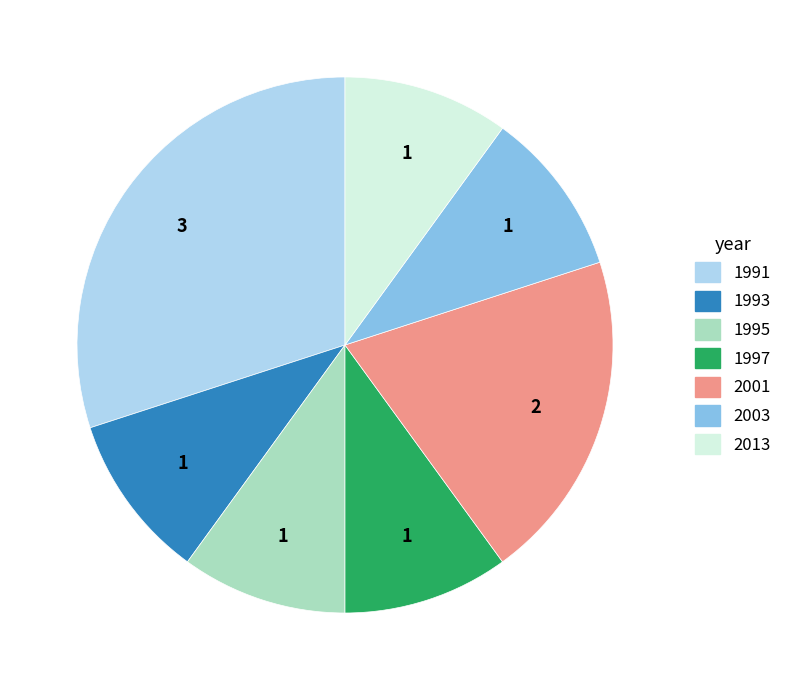

How many segments does this pie chart have?

7